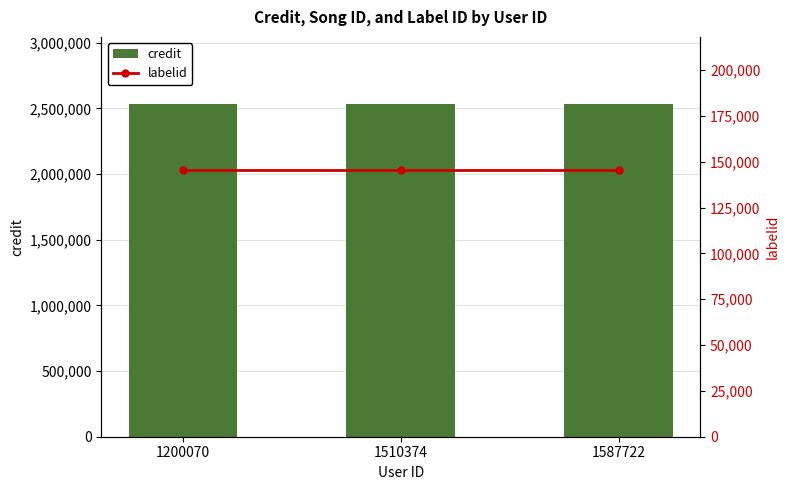

The value of credit at 1587722 is 663852. True or false?

False